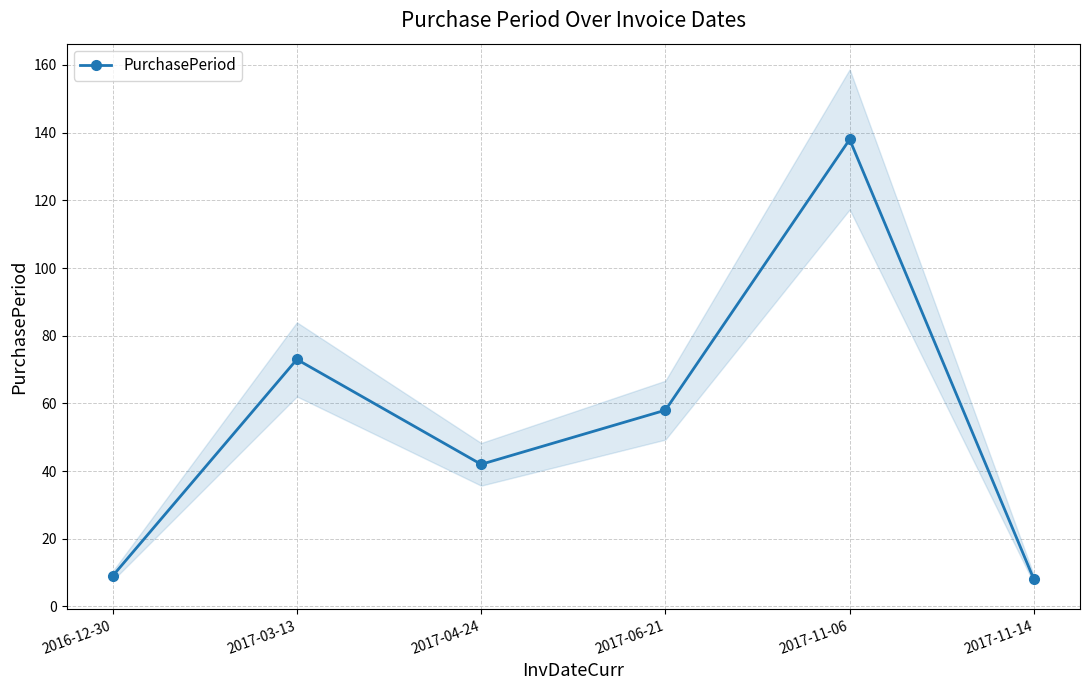

The value at 2017-11-06 is 64. True or false?

False